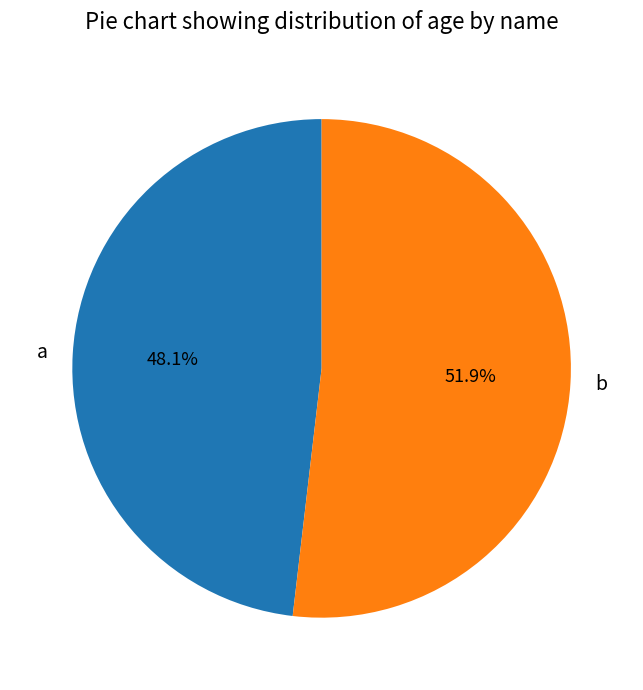

Count the number of slices in the pie.

2